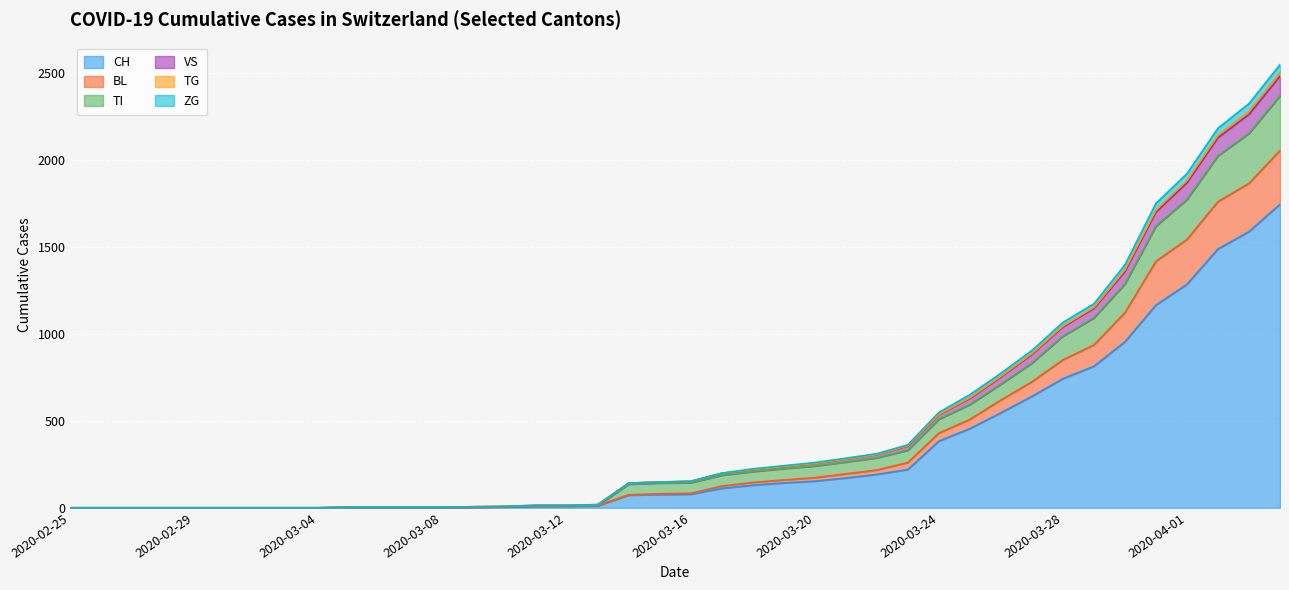

What position from the left is 2020-03-24?

29